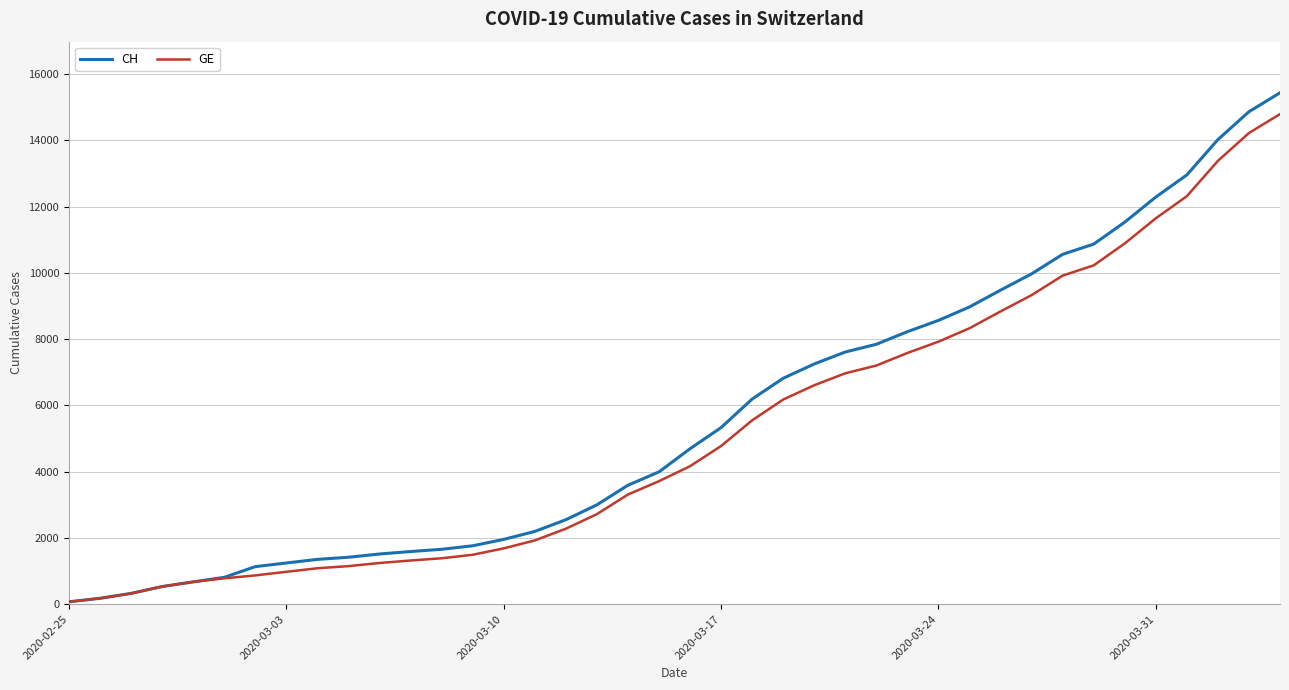

Which series has the widest spread of values?

CH